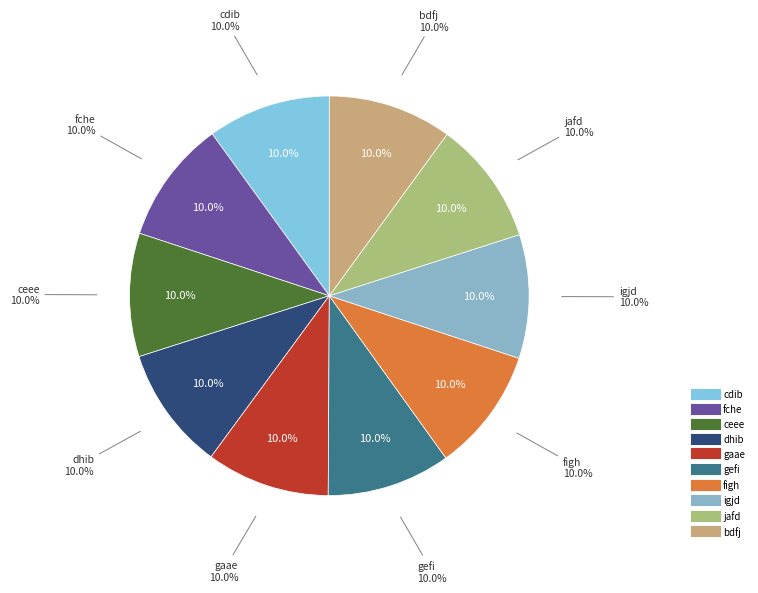

Rank the categories by value from highest to lowest.

bdfj, figh, igjd, jafd, gefi, ceee, dhib, gaae, cdib, fche